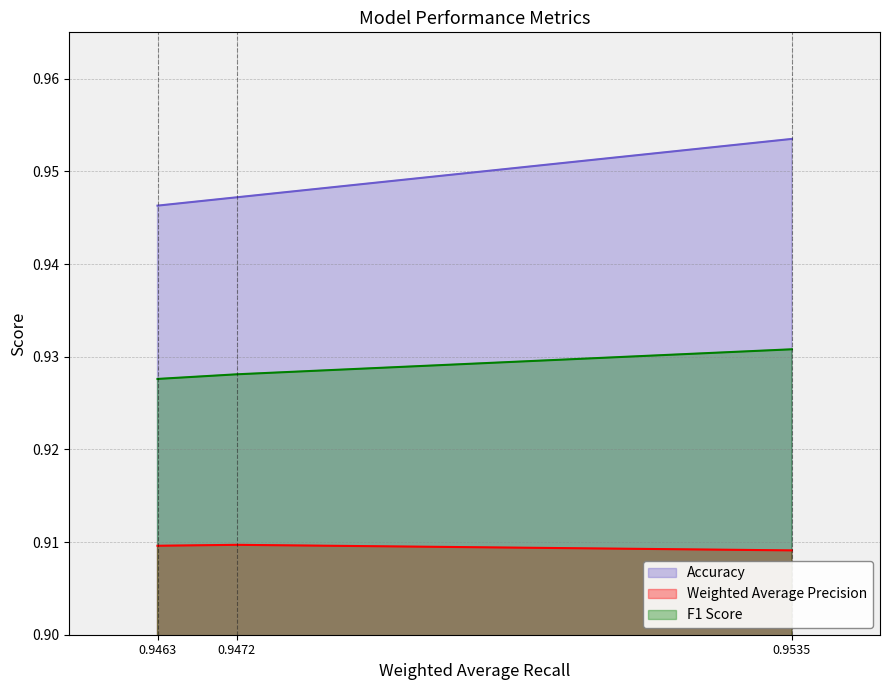

Which series has the largest range (max minus min)?

Accuracy